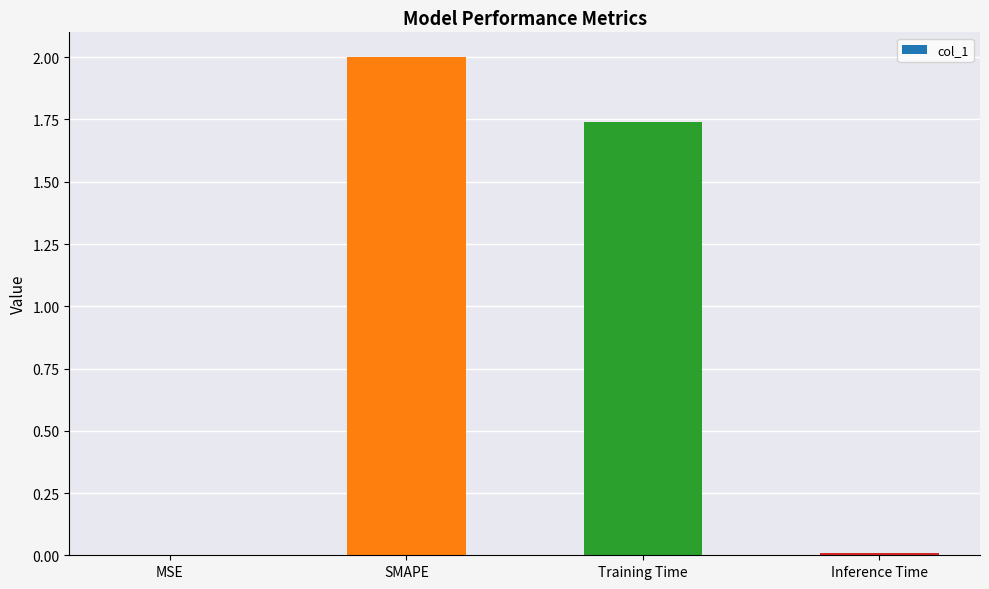

Are the bars grouped side by side (vs. stacked)?

No